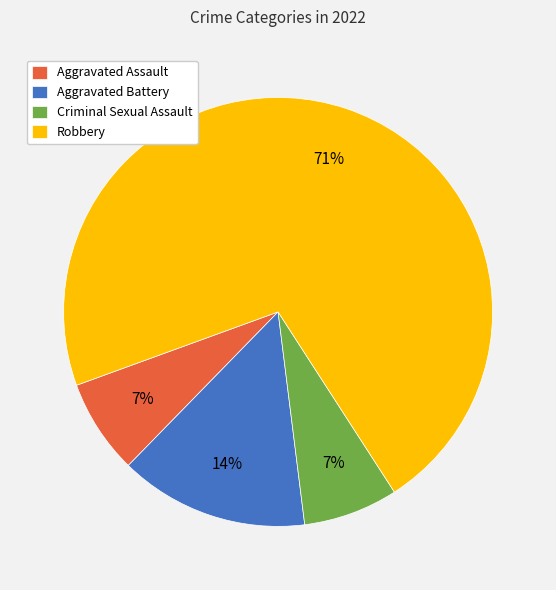

To the nearest percent, what percentage of the pie is Criminal Sexual Assault?

7%